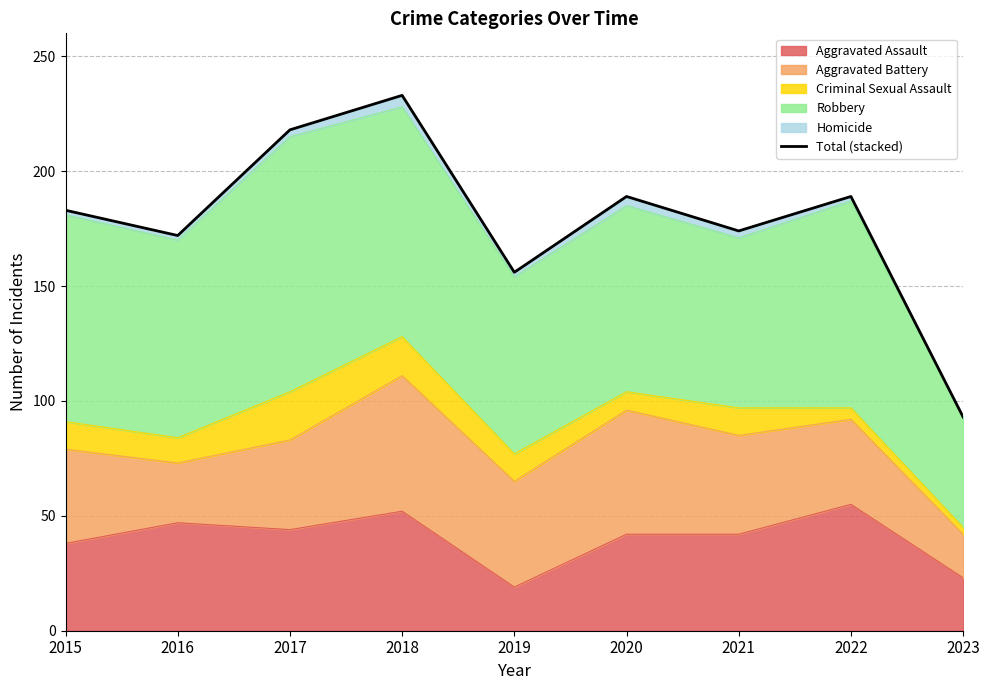

How many values exceed 183?

4